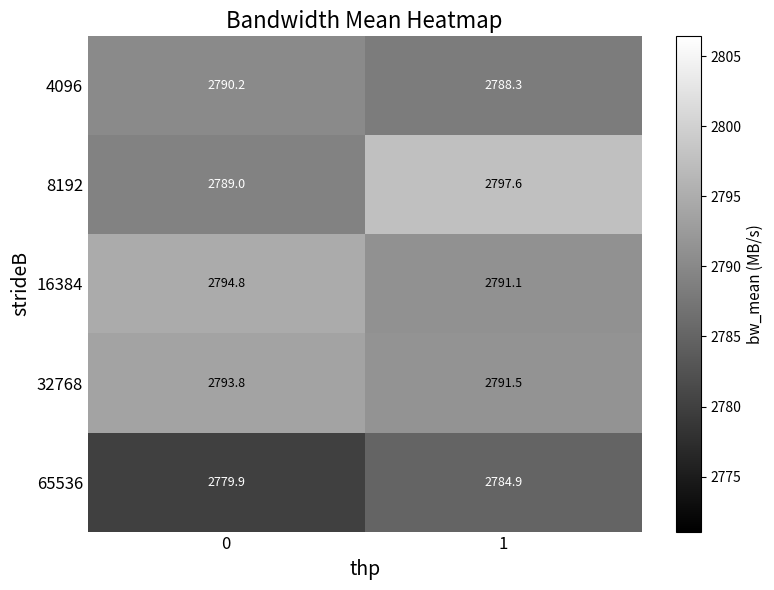

What is the sum of all 8192 values?

5586.6